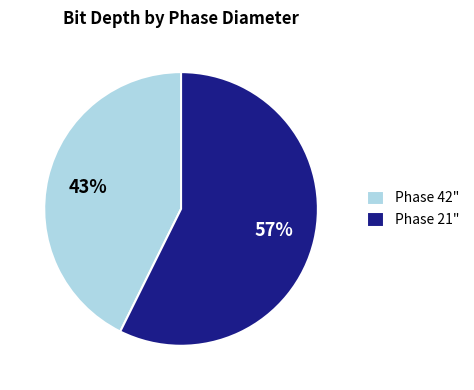

To the nearest percent, what is the average slice percentage?

50%